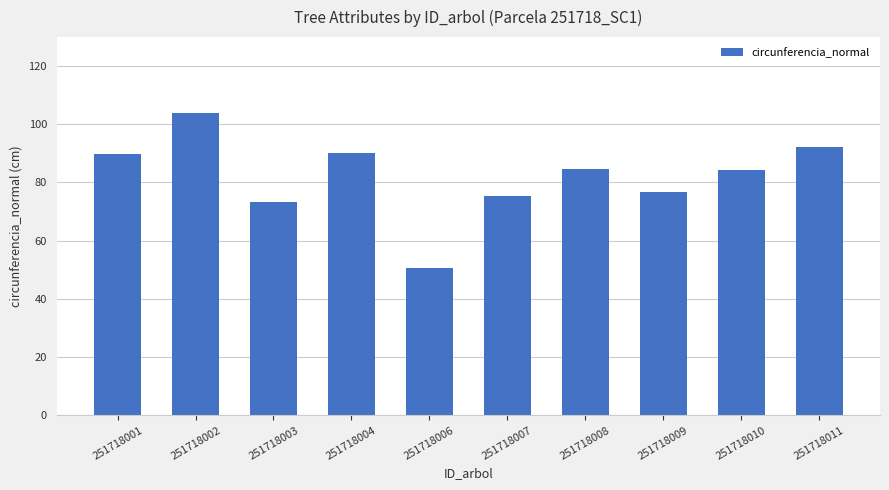

What is the sum of all values?

820.3